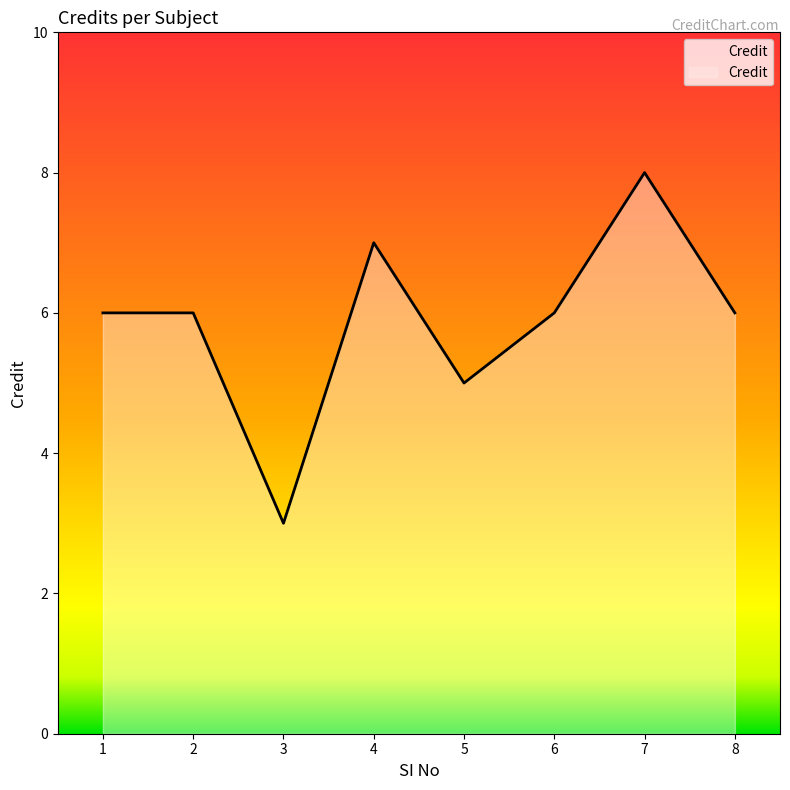

Where is the first local minimum?

3